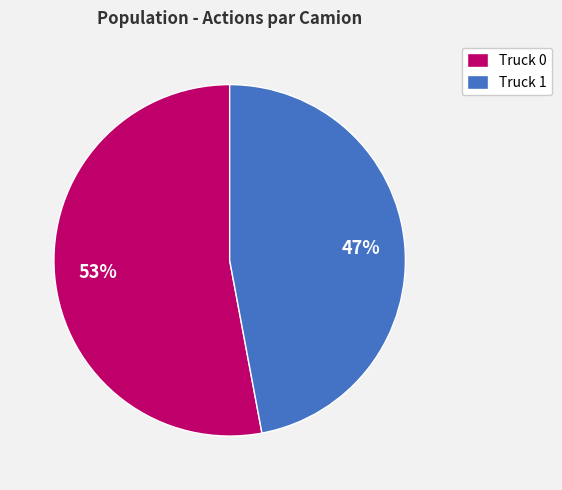

Between Truck 0 and Truck 1, which is larger?

Truck 0